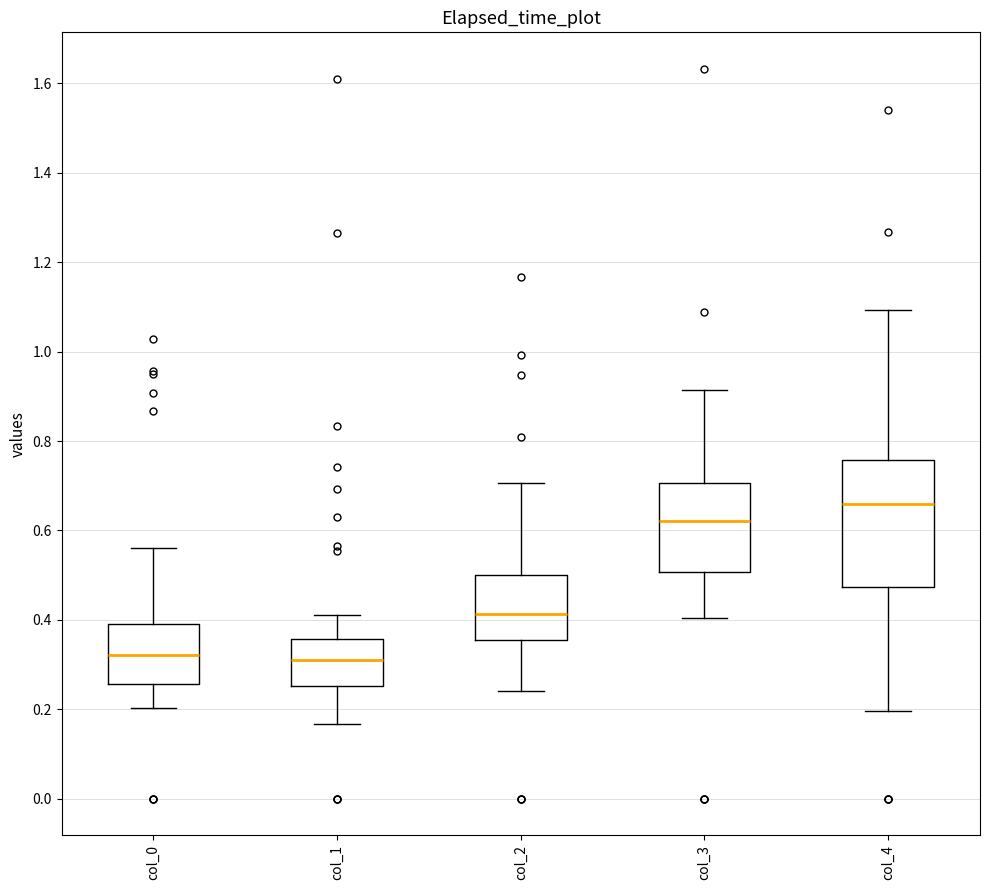

Where is the upper edge of the box for col_2 on the y-axis? The values are not printed on the chart, so give them approximately, as read against the axis.

0.50